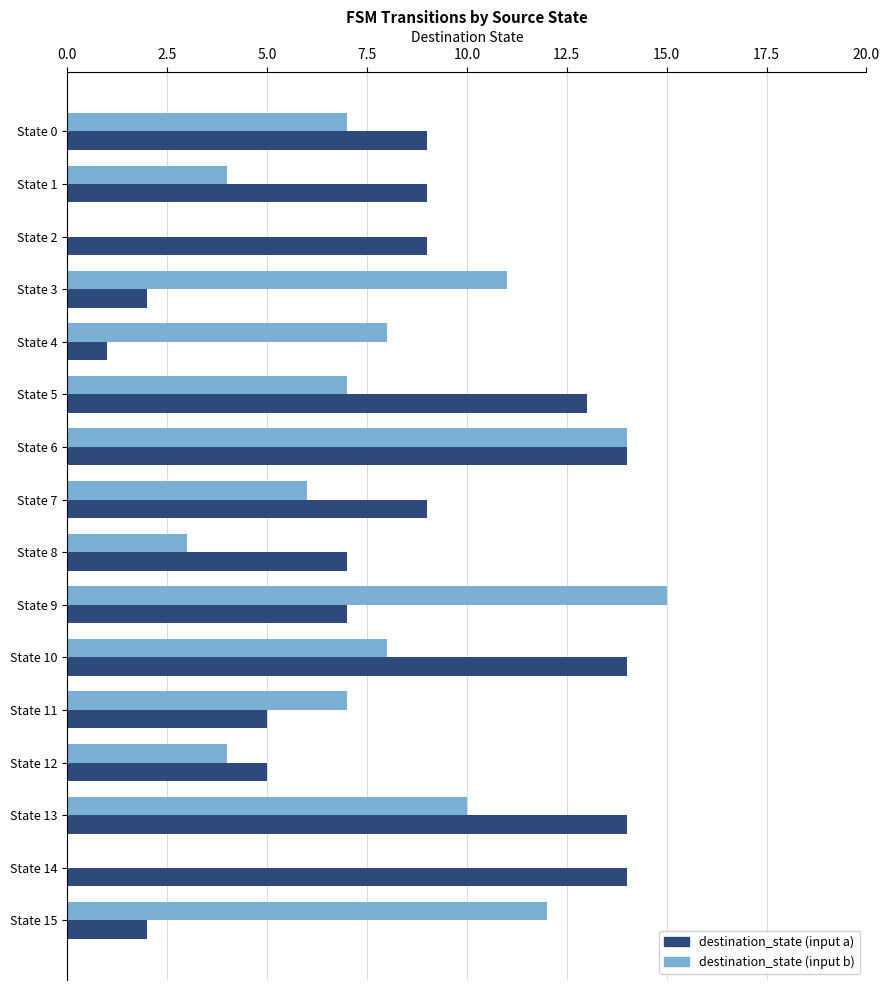

What is the greatest value displayed?

15